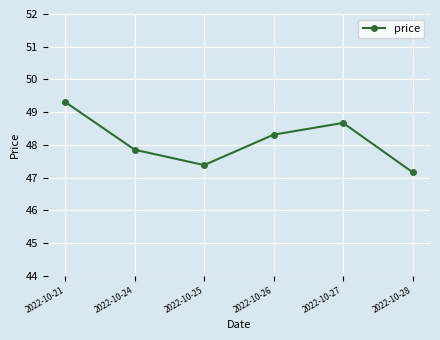

Where is the data nearest to the value 48?

2022-10-24